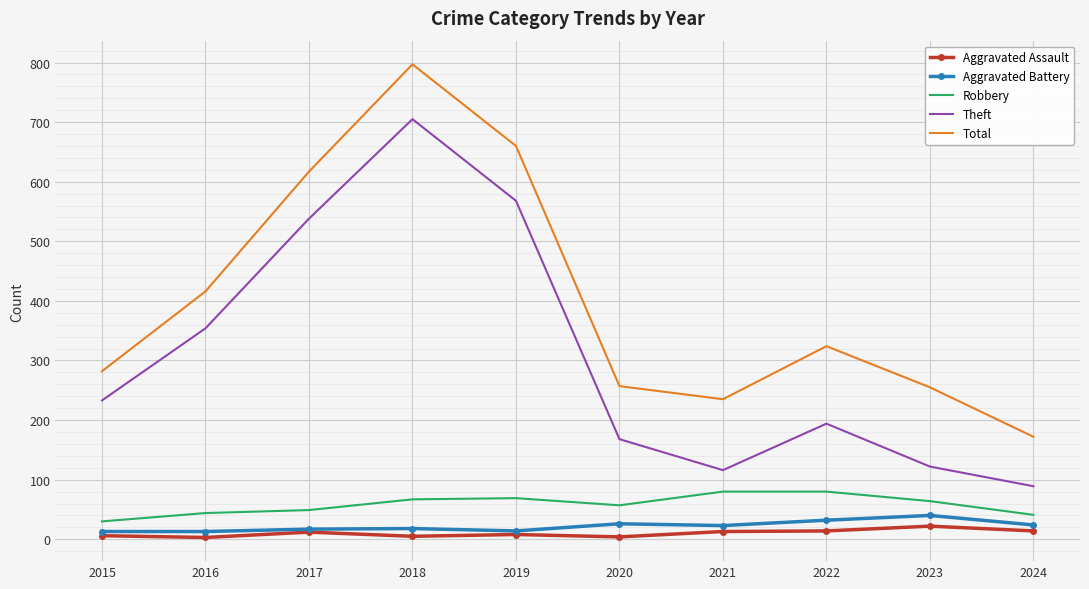

True or false: Robbery has a value of 64 at 2023.

True